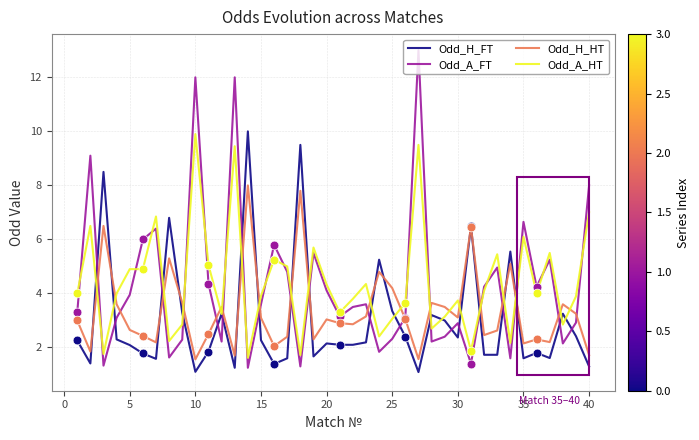

What is the minimum value shown in the chart?

1.1